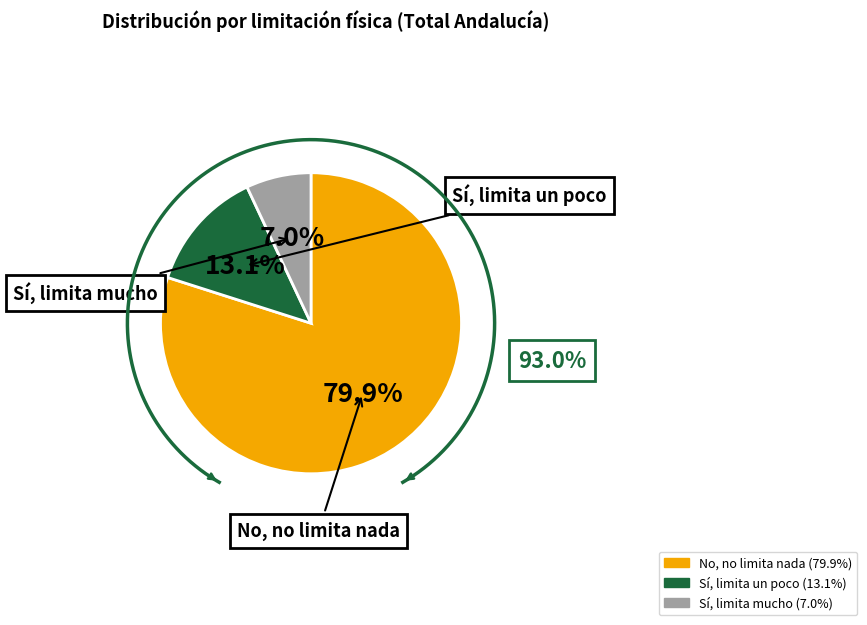

True or false: No, no limita nada accounts for 88% of the total.

False